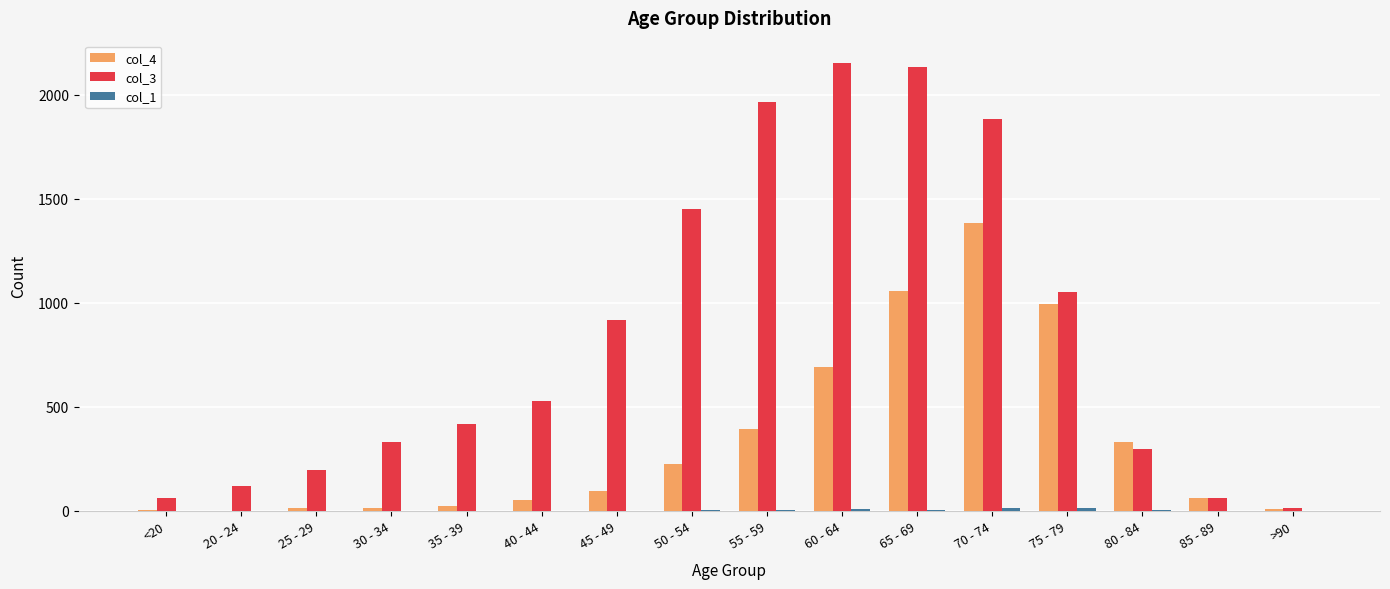

Which category has the highest value in the col_4 series?

70 - 74